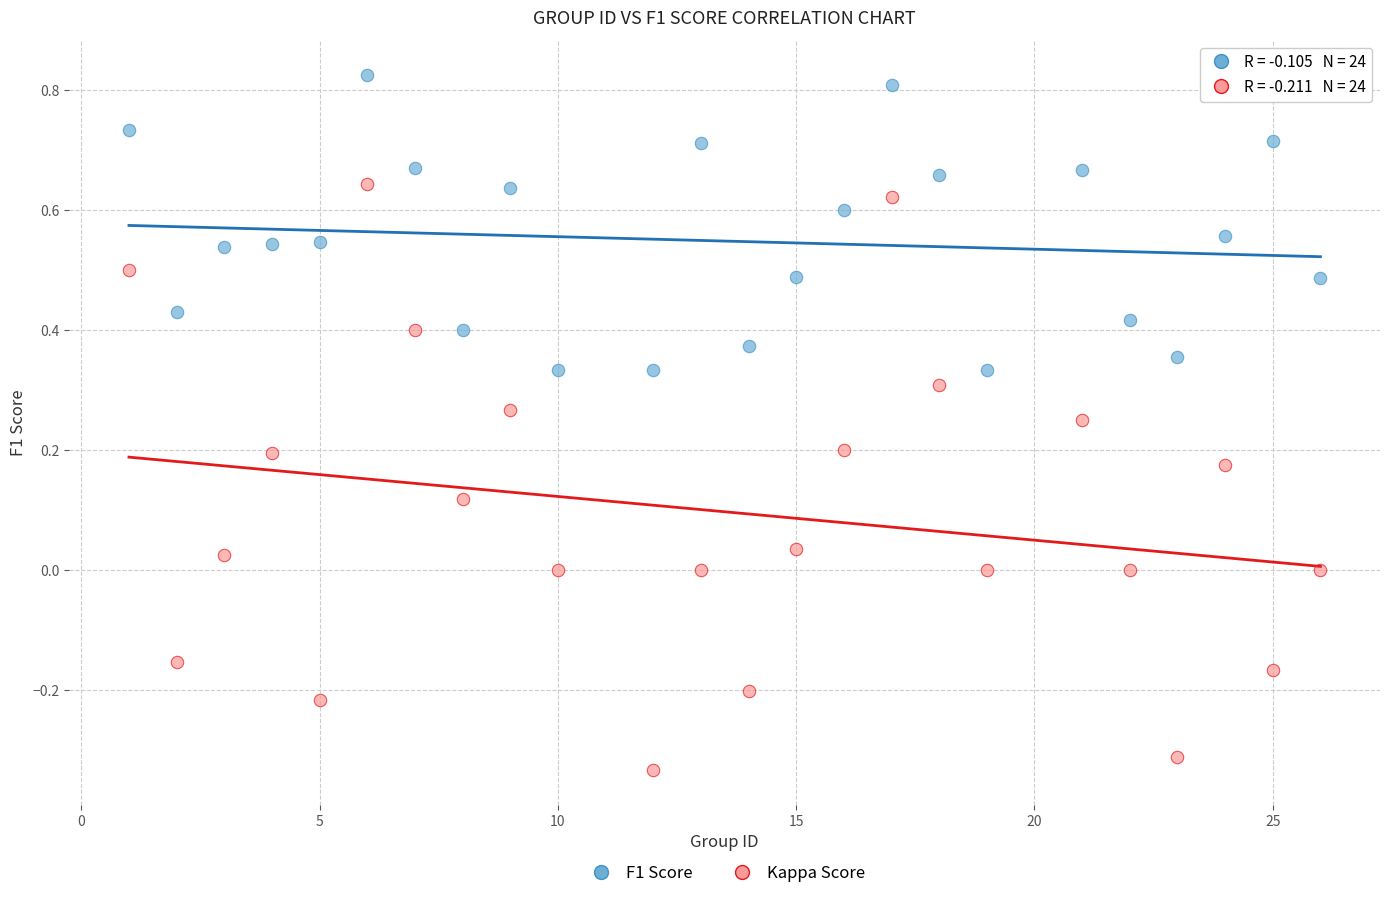

Which series reaches the minimum Y coordinate?

Kappa Score